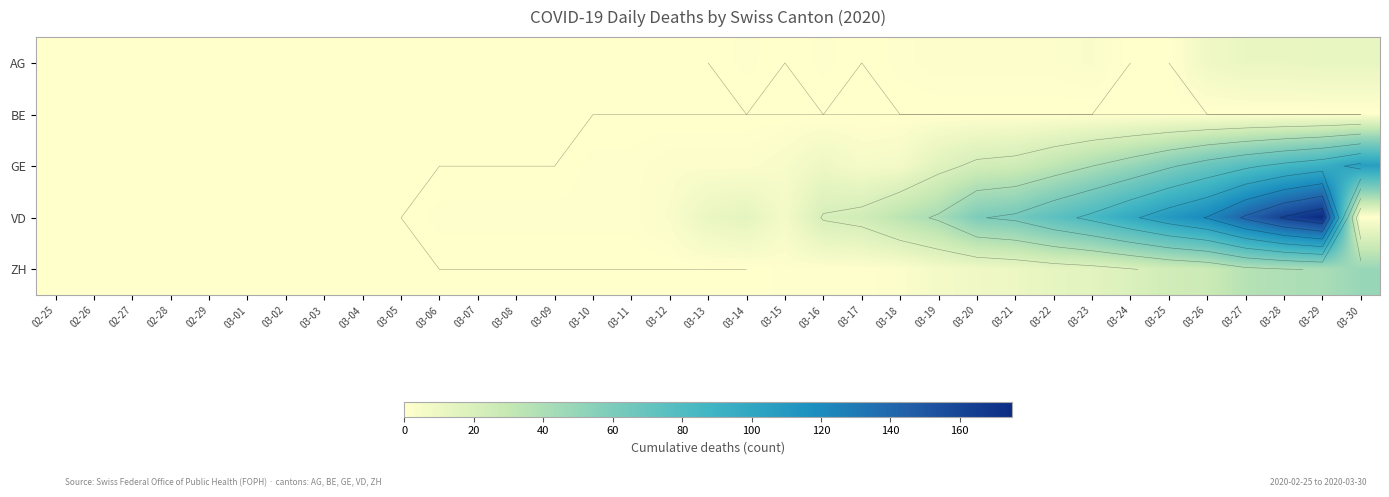

Which series has the largest range (max minus min)?

VD